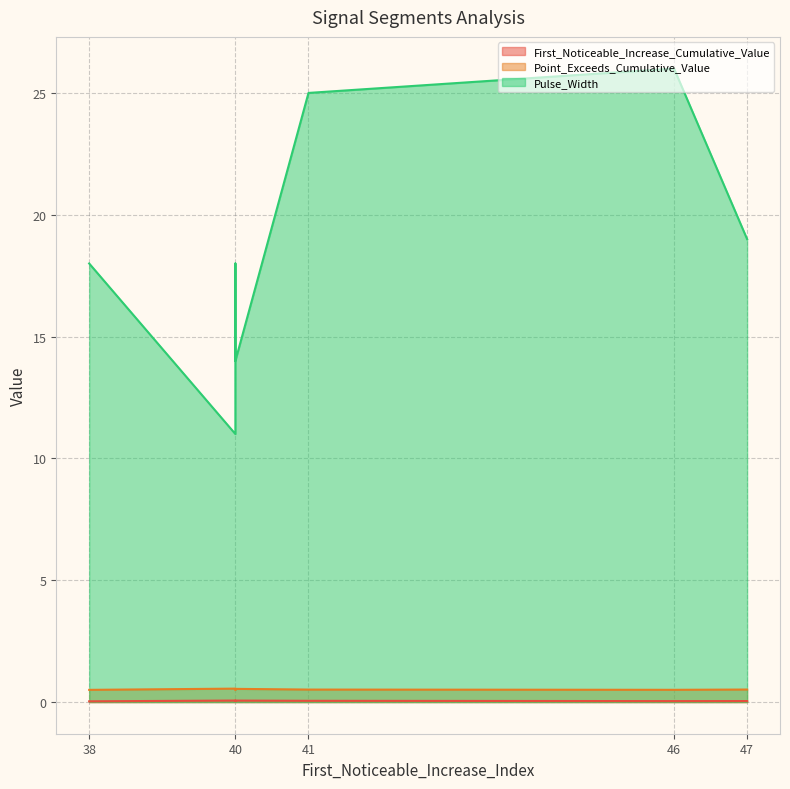

How many First_Noticeable_Increase_Cumulative_Value values are between 0 and 1?

8